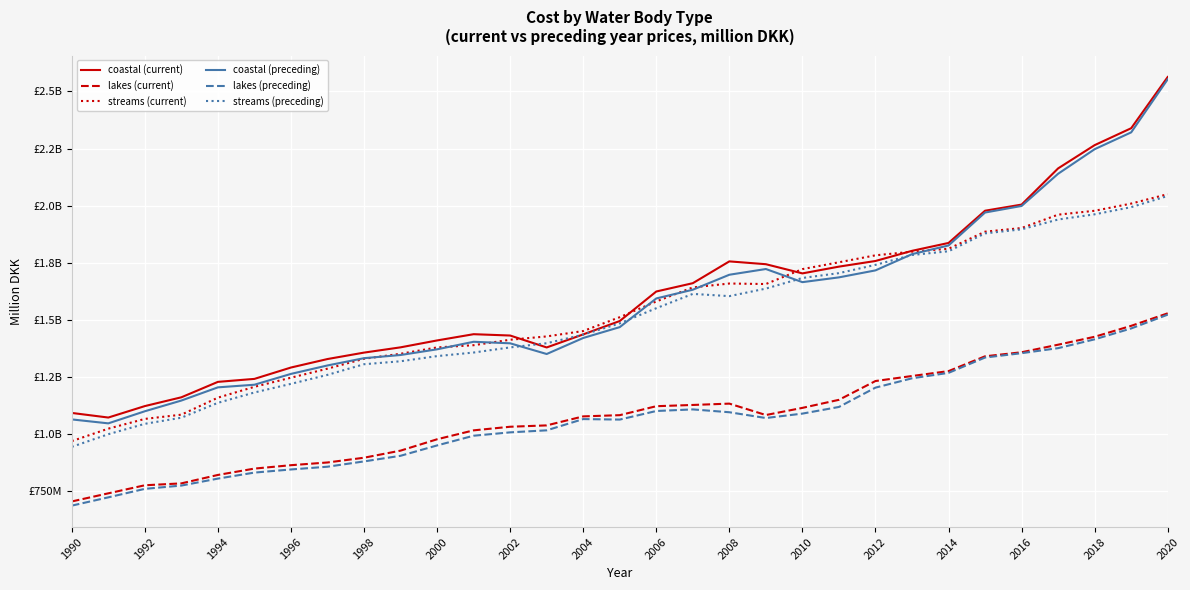

What is the value of the streams (current) point at the 23rd from the left?

1782.7